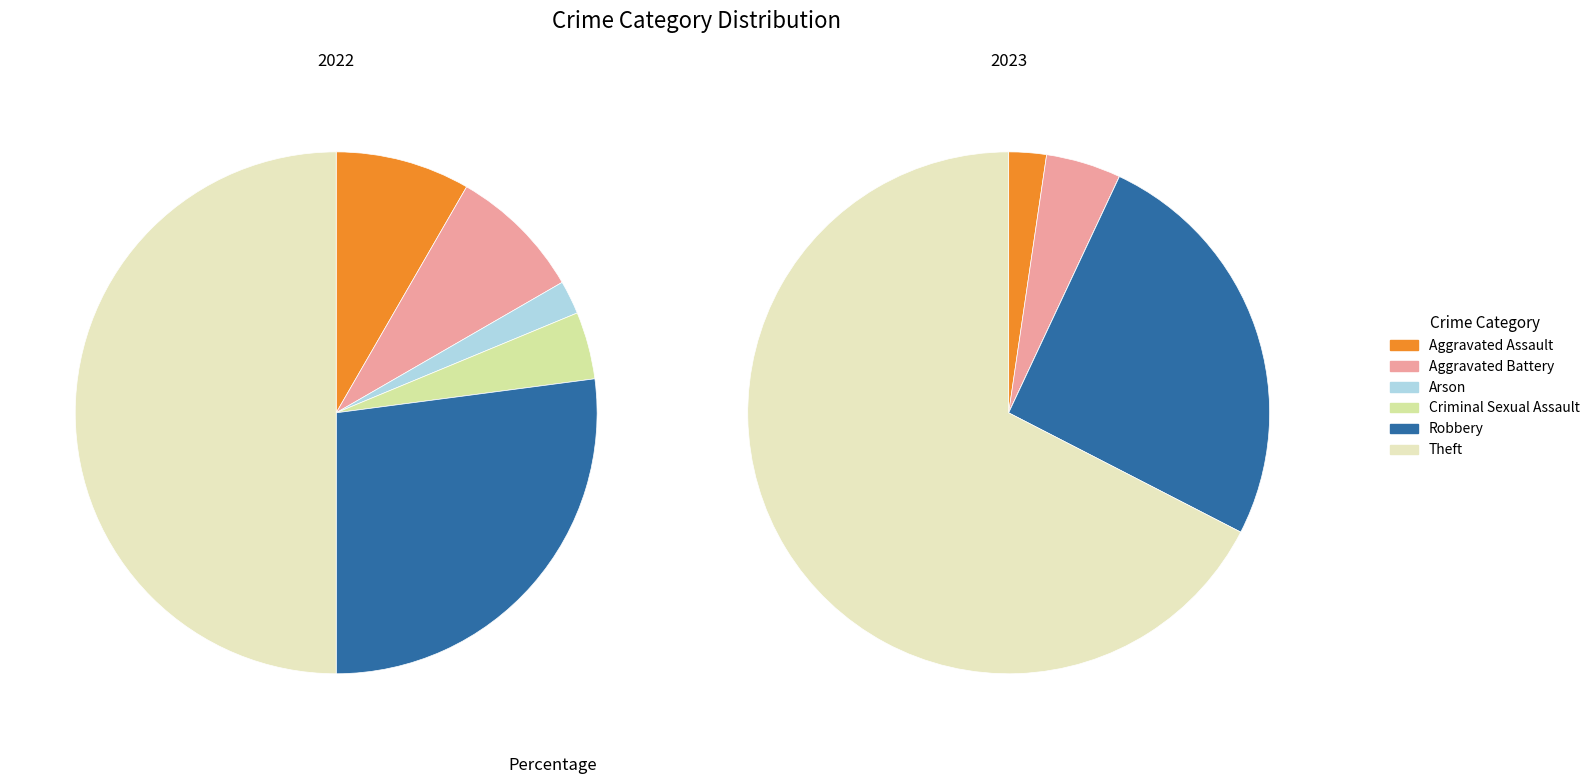

Is it true that 3 is 13% of the pie?

False